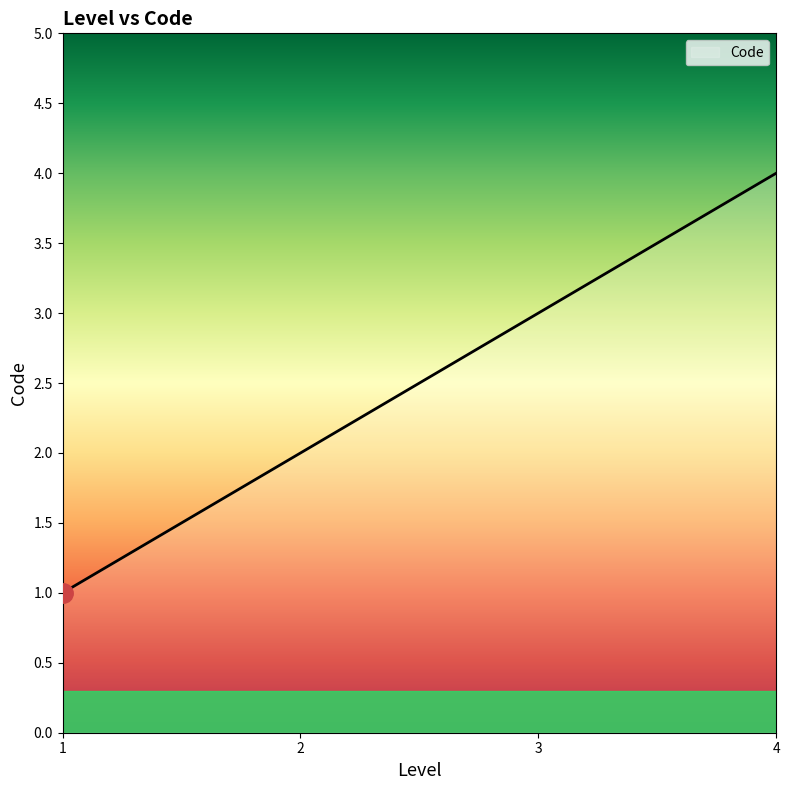

What is the smallest value displayed?

1.0